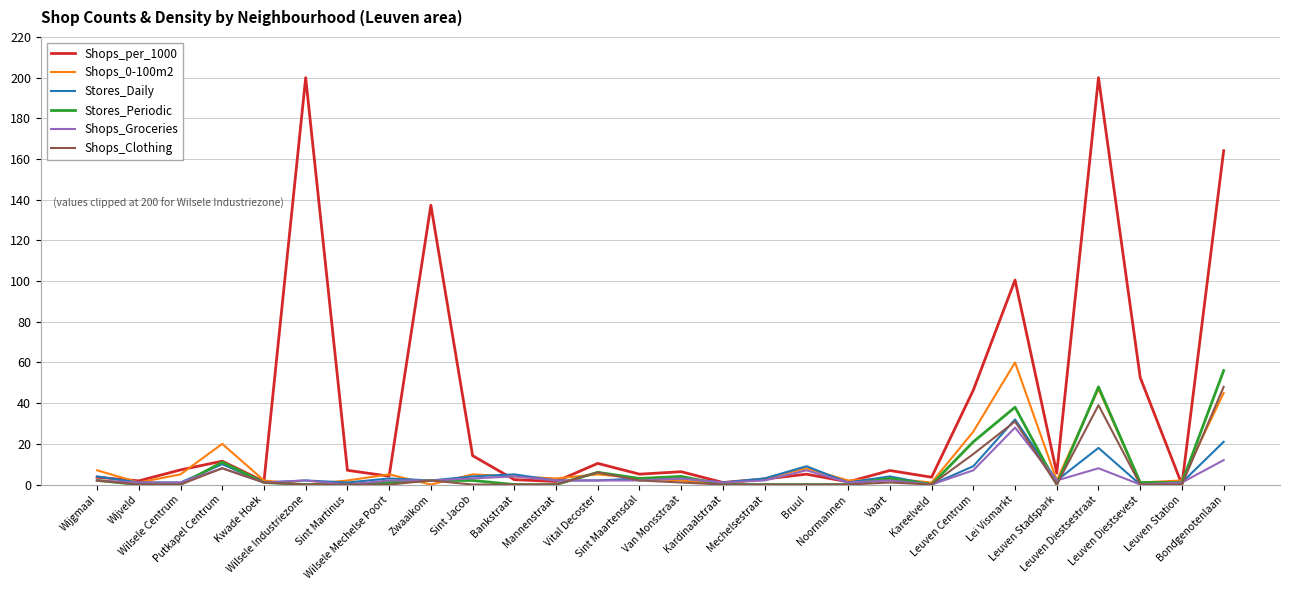

Which series has the largest total across all categories?

Shops_per_1000